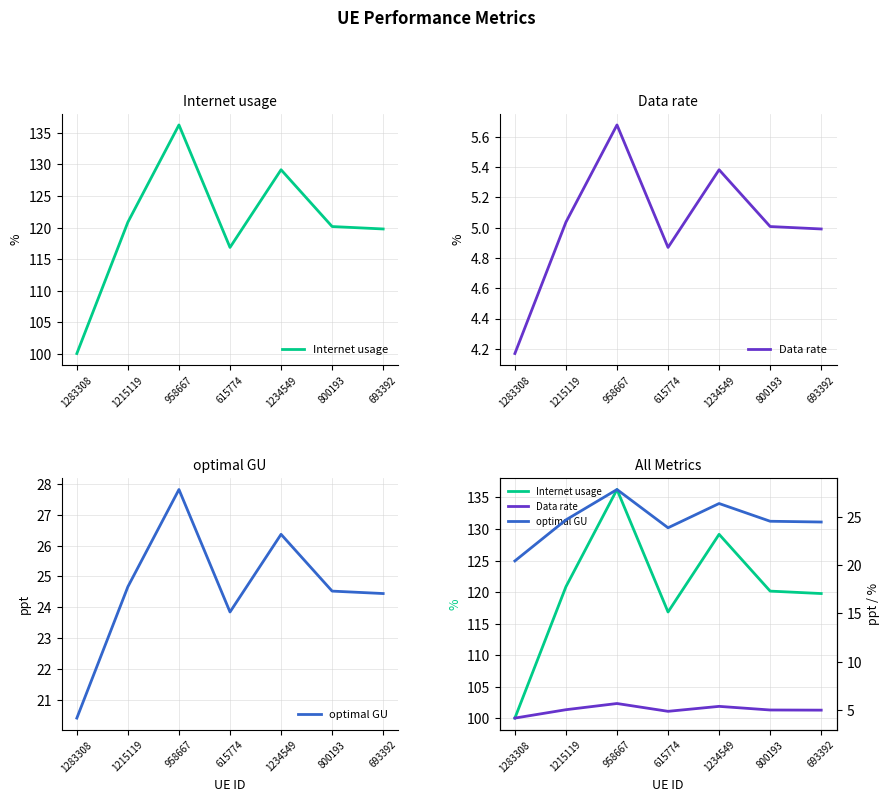

What is the value of the Data rate point at the 4th from the left?

4.9